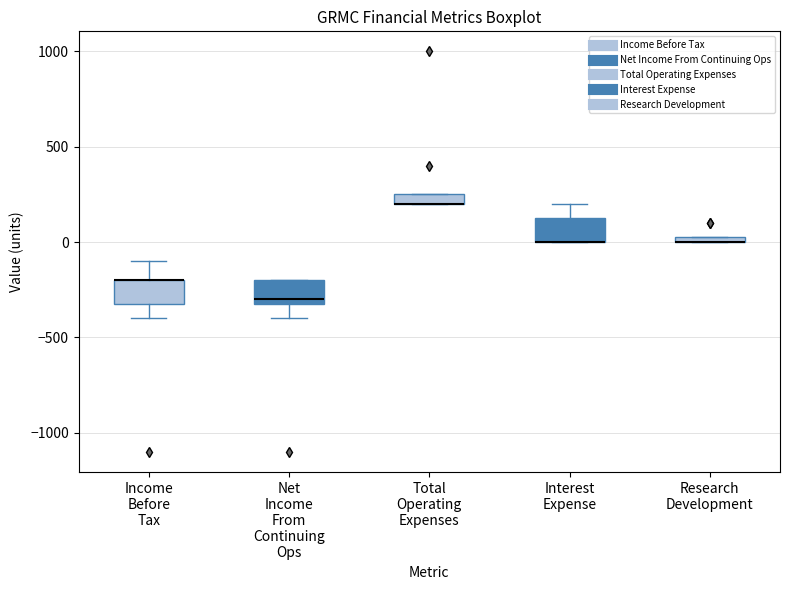

Where does the lower whisker of the box for Net Income From Continuing Ops end on the y-axis? The values are not printed on the chart, so give them approximately, as read against the axis.

-400